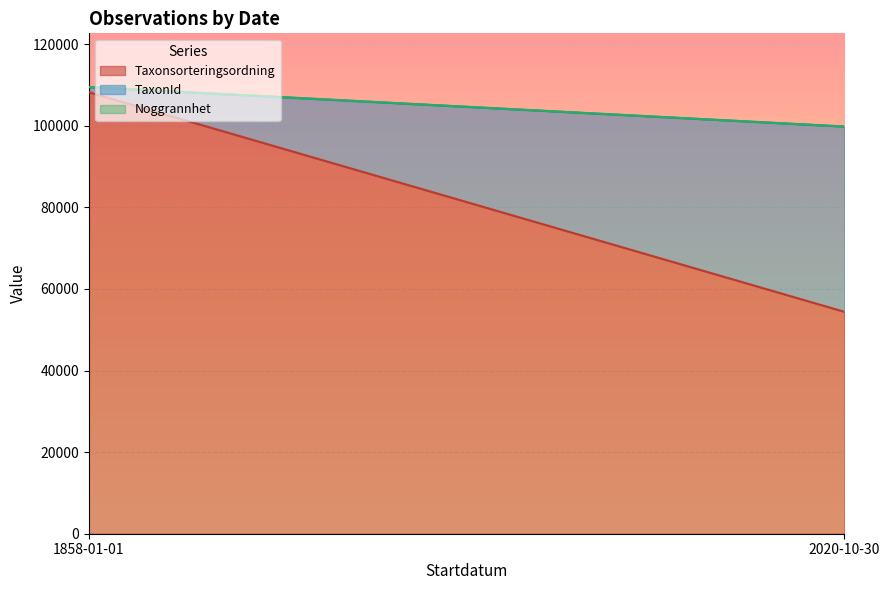

Where is Taxonsorteringsordning nearest to the value 81291?

2020-10-30